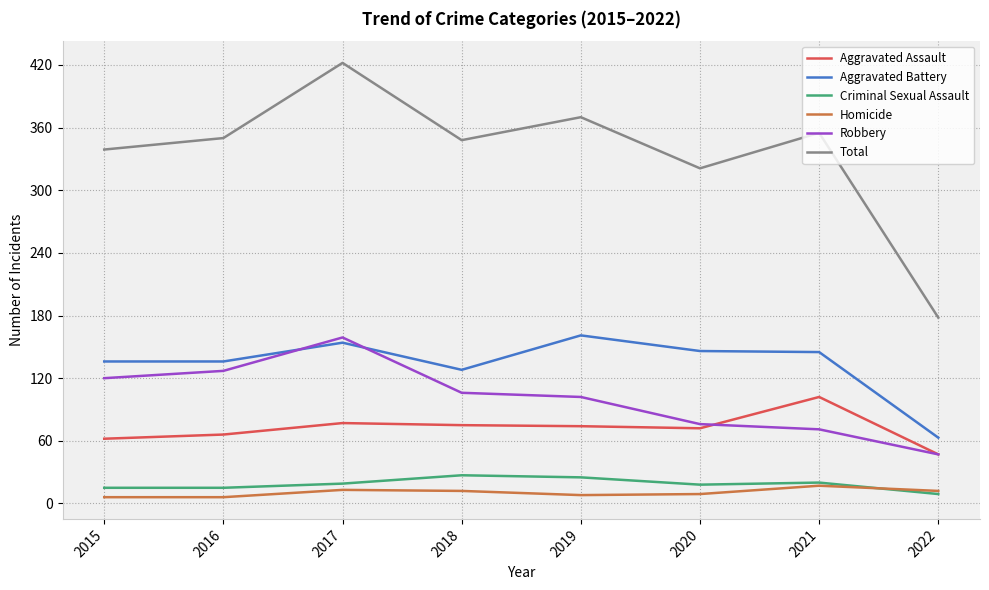

Does the chart have visible grid lines?

Yes